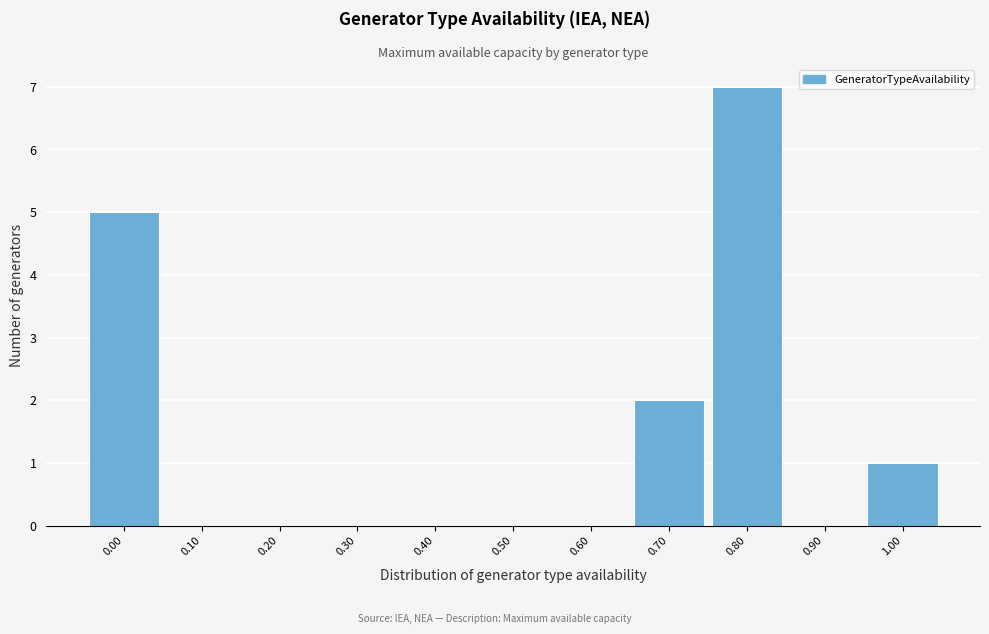

Reading left to right, transcribe all the data shown in this chart.

0.00=5	0.10=0	0.20=0	0.30=0	0.40=0	0.50=0	0.60=0	0.70=2	0.80=7	0.90=0	1.00=1